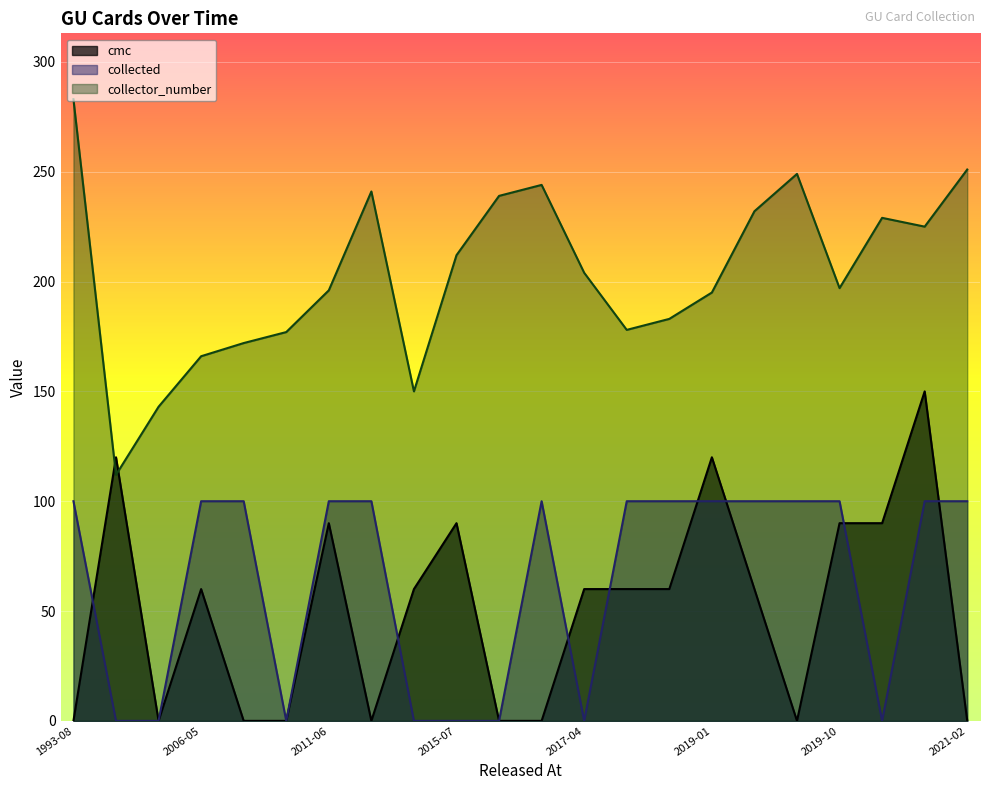

Where does the collector_number series first go above 204?

1993-08